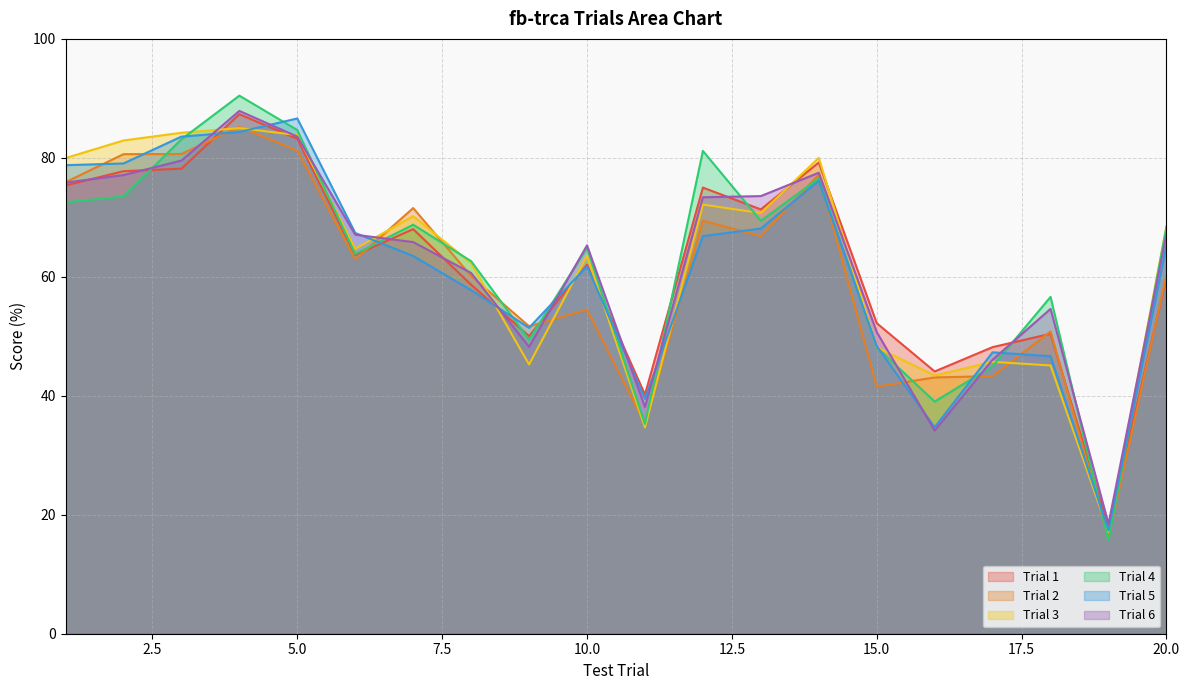

At how many categories does at least one series exceed 75?

7